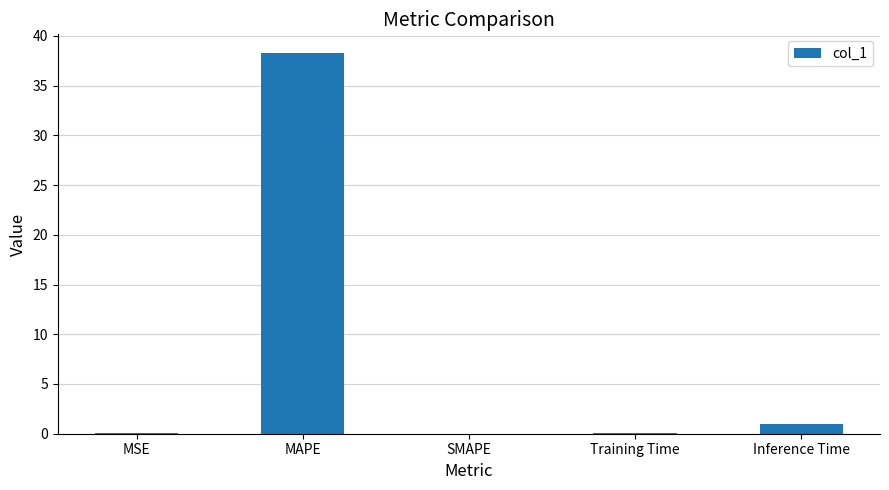

Which label corresponds to the largest value in the chart?

MAPE